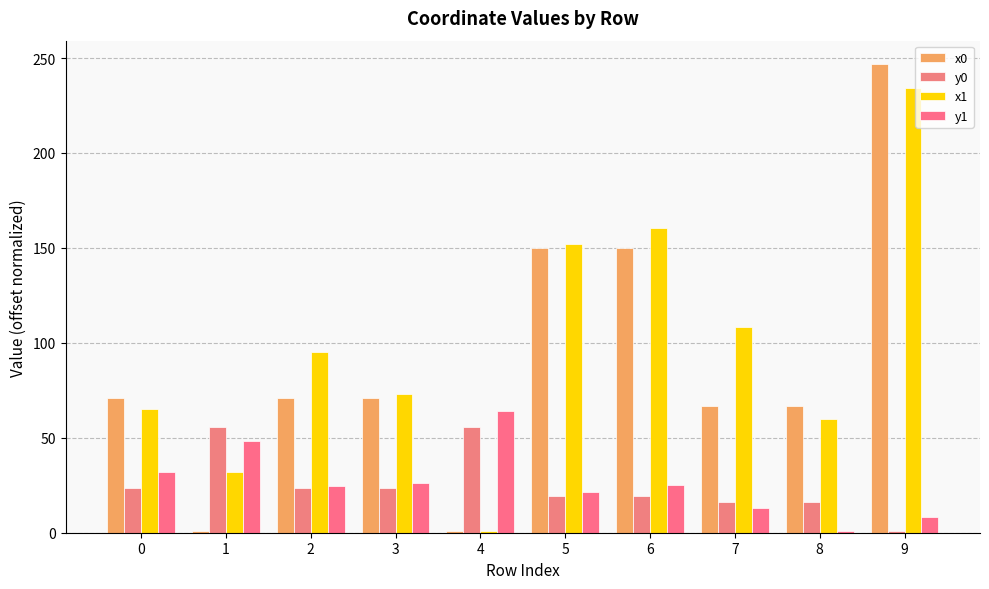

What is the sum of the x0 values at 7 and 6?

216.7